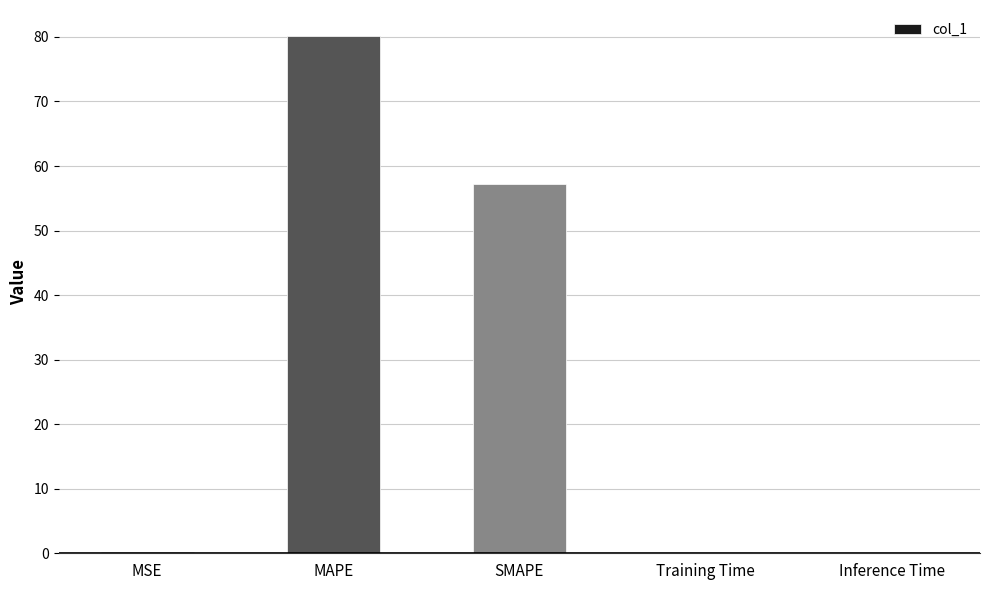

What value does the data have at SMAPE?

57.2